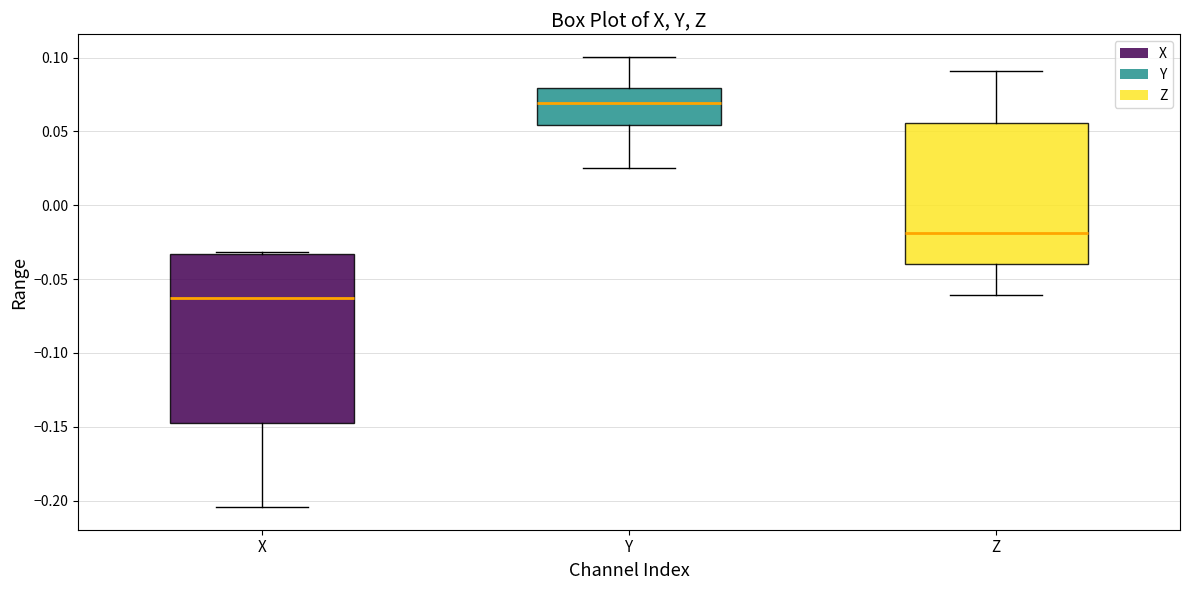

Reading left to right, transcribe this box plot: for each box, give where its median line is, the range the box spans, and where its two whiskers end, as read against the y-axis. The values are not printed on the chart, so give them approximately, as read against the axis.

X: median -0.065, box -0.145 to -0.035, whiskers -0.205 to -0.030
Y: median 0.070, box 0.055 to 0.080, whiskers 0.025 to 0.100
Z: median -0.020, box -0.040 to 0.055, whiskers -0.060 to 0.090